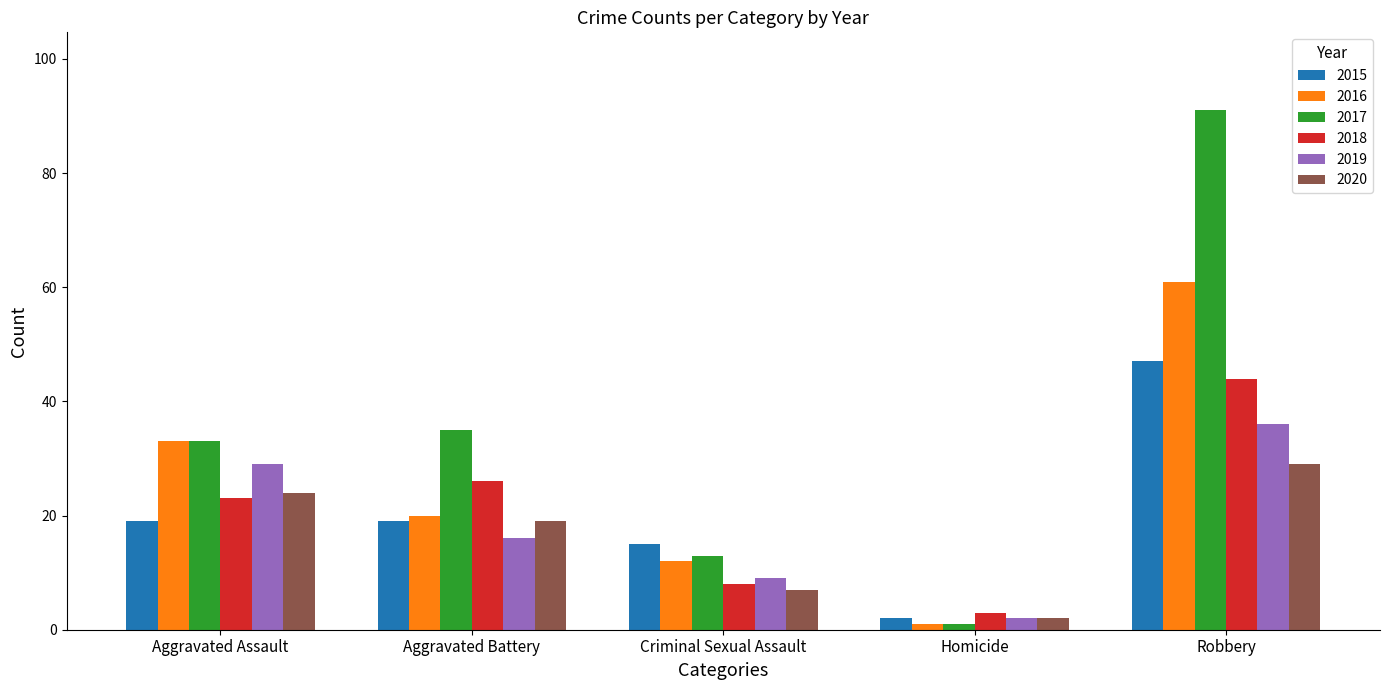

What is the total value across all series at Aggravated Battery?

135